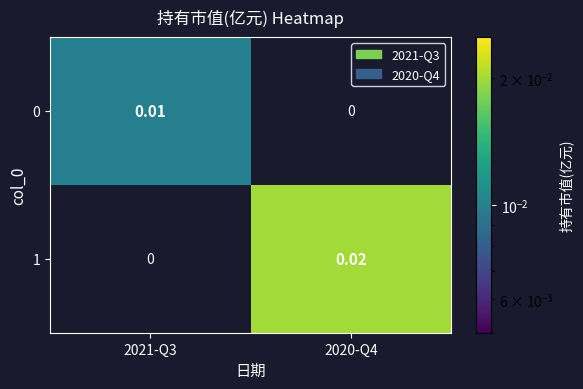

Is the value of 0 at 2021-Q3 greater than the value of 1 at 2020-Q4?

No